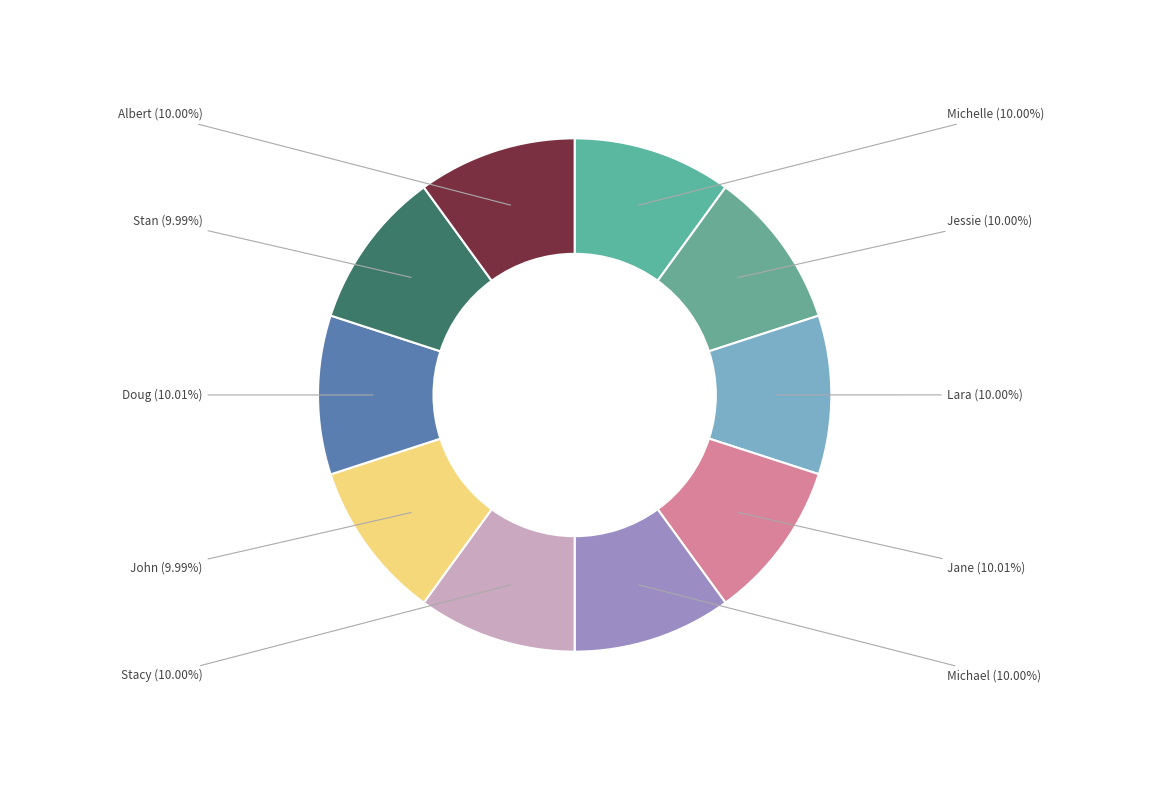

How many slices are in this pie chart?

10